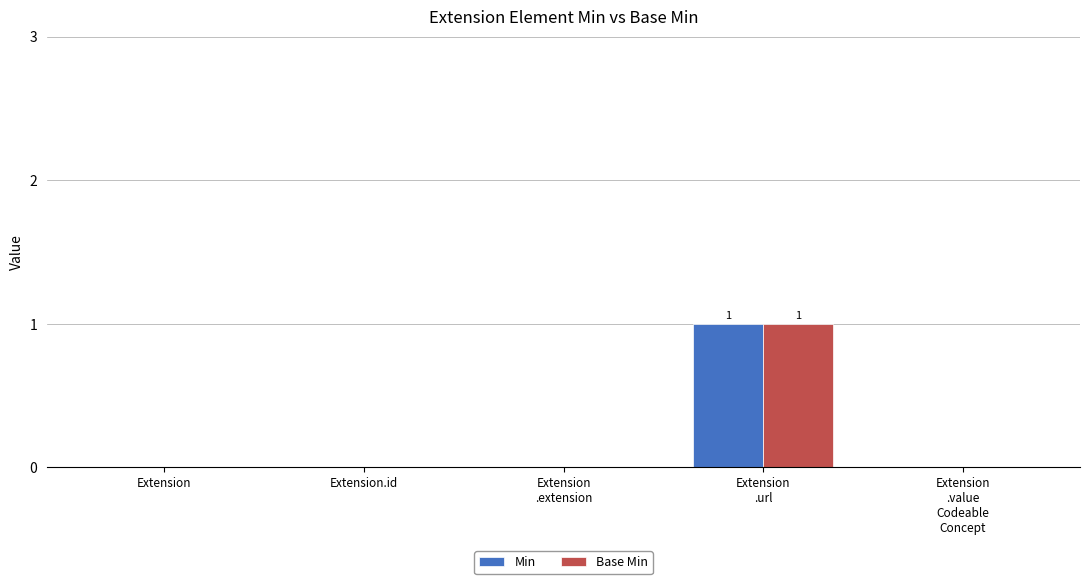

What is the sum of the Min values at Extension
.url and Extension.id?

1